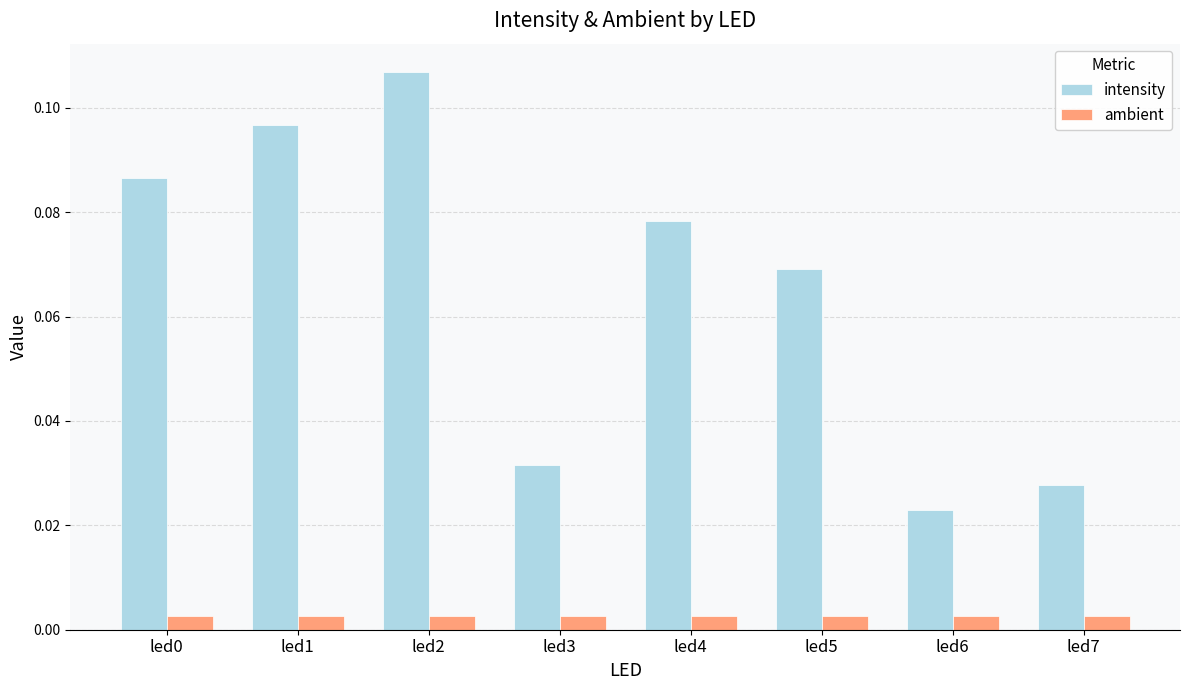

Which series has the widest spread of values?

intensity